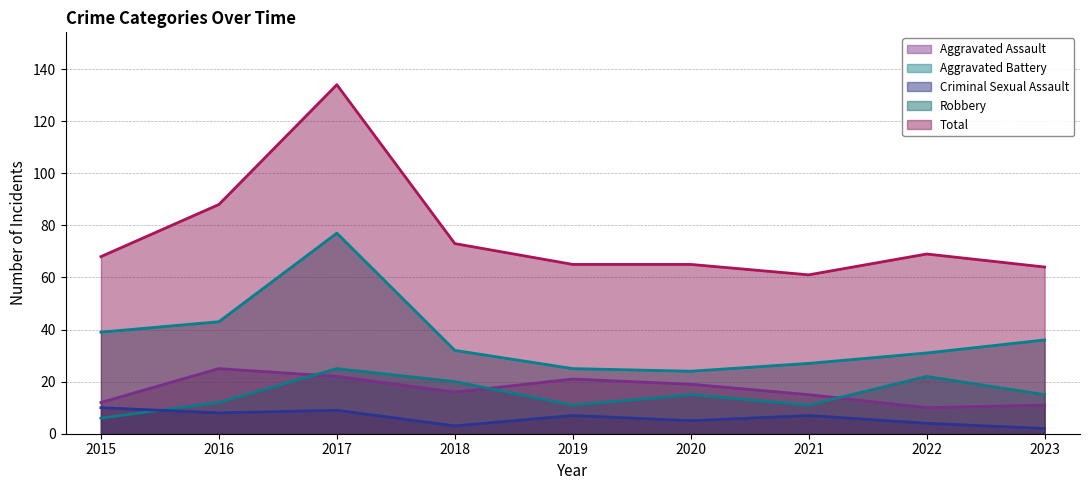

What are all the series names shown in the legend?

Aggravated Assault (line), Aggravated Battery (line), Criminal Sexual Assault (line), Robbery (line), Total (line)